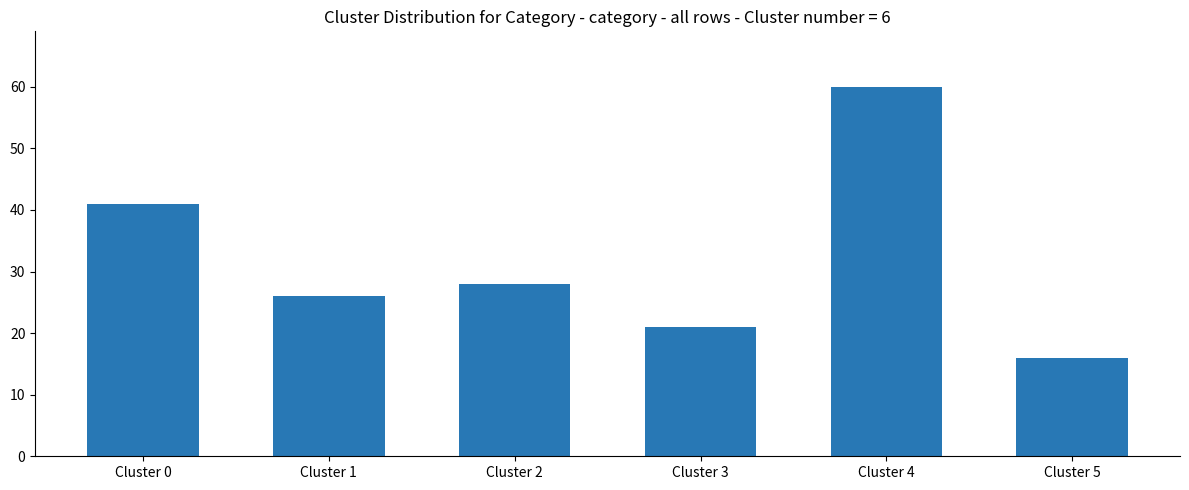

What value does the data have at Cluster 5, to the nearest 5?

15